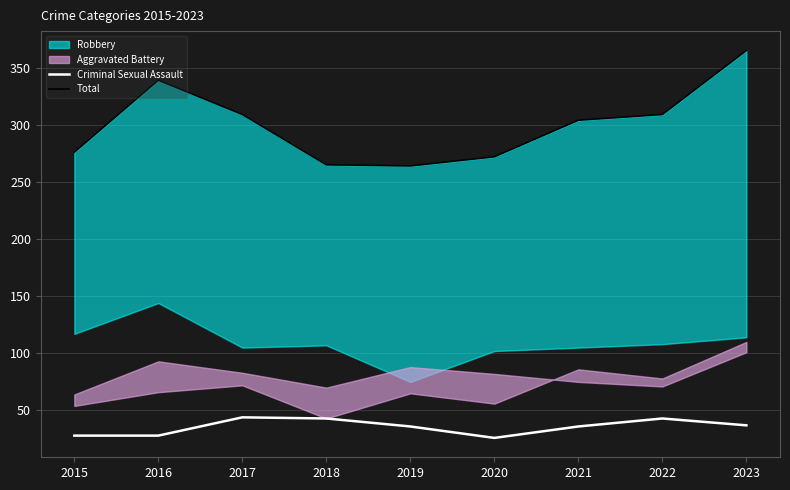

Reading left to right, list all the values displayed in this chart.

Criminal Sexual Assault: 2015=28	2016=28	2017=44	2018=43	2019=36	2020=26	2021=36	2022=43	2023=37
Total: 2015=276	2016=339	2017=309	2018=265	2019=264	2020=272	2021=304	2022=309	2023=365